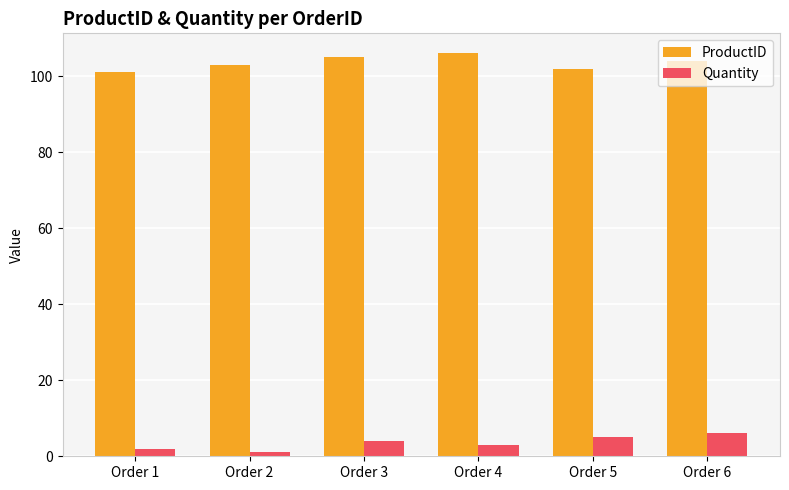

Between Order 1 and Order 6, which series saw the biggest shift?

Quantity